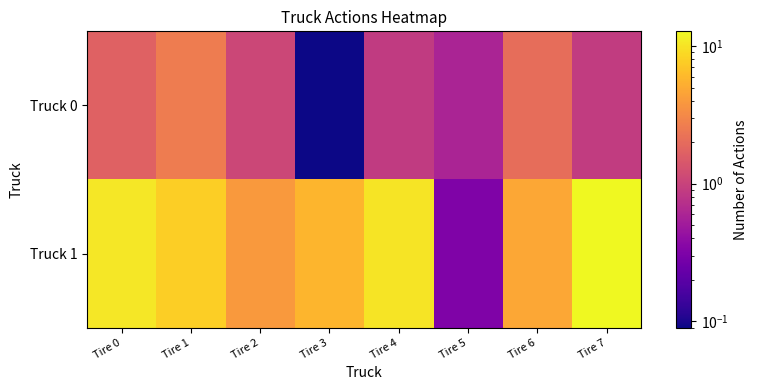

Reading left to right, what are all the values shown in this chart?

Truck 0: Tire 0=1.7	Tire 1=2.6	Tire 2=1.1	Tire 3=0.1	Tire 4=0.9	Tire 5=0.6	Tire 6=2.0	Tire 7=0.9
Truck 1: Tire 0=10.4	Tire 1=7.8	Tire 2=4.0	Tire 3=5.8	Tire 4=10.1	Tire 5=0.3	Tire 6=4.8	Tire 7=12.8